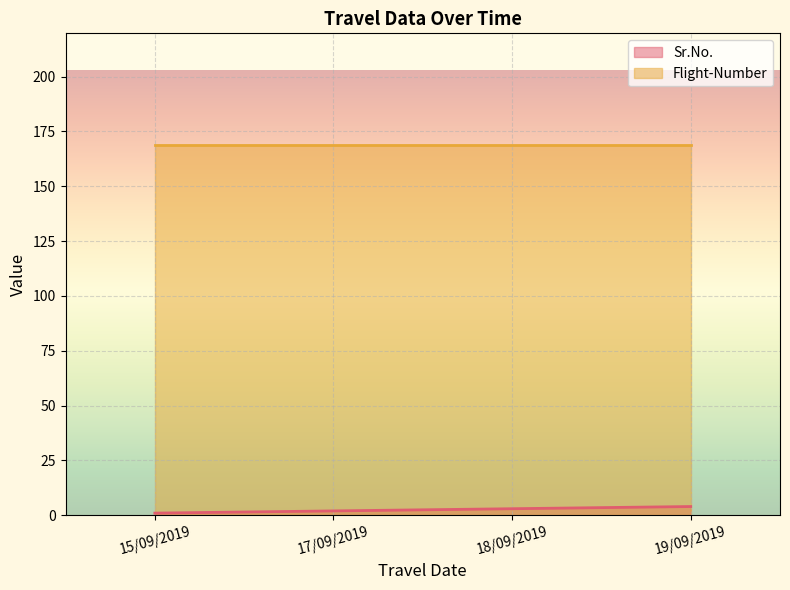

The value of Sr.No. at 17/09/2019 is 2. True or false?

True